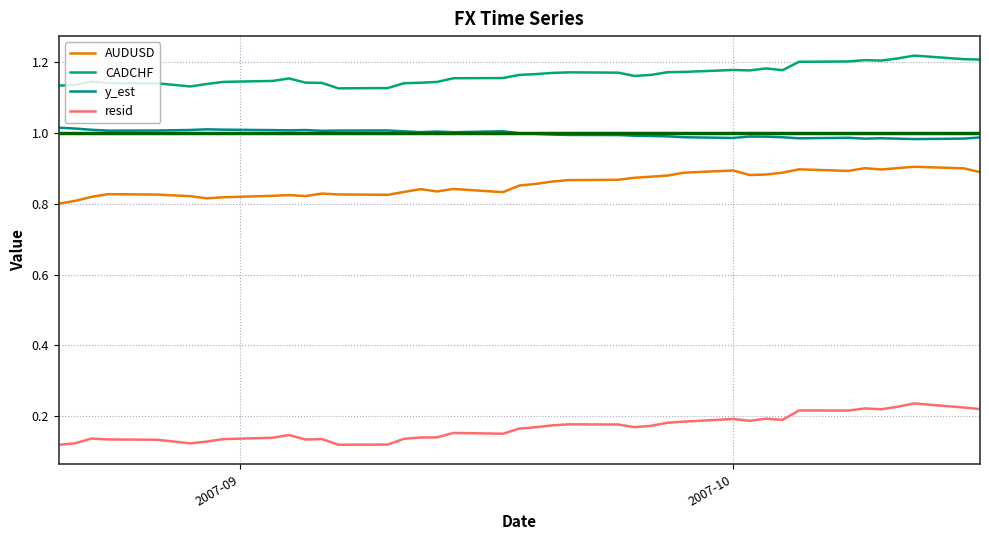

Rank the series by their maximum value, from lowest to highest.

resid, AUDUSD, y_est, CADCHF